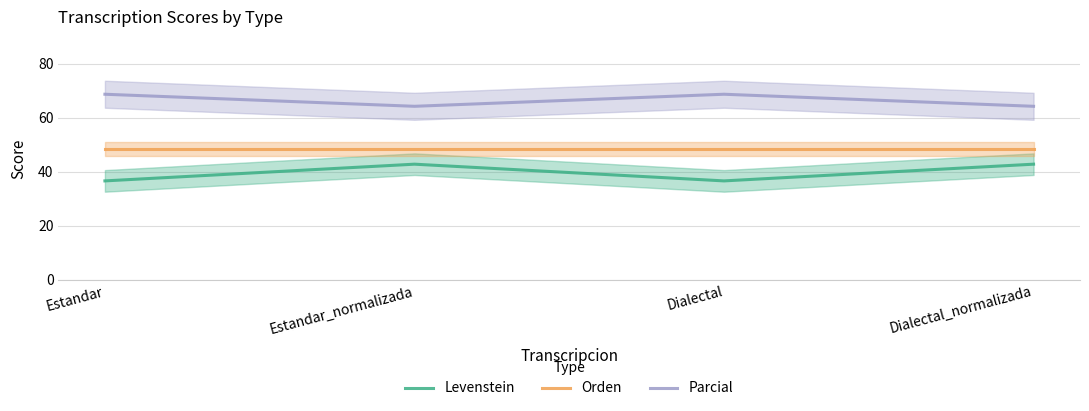

Rank the series by their maximum value, from highest to lowest.

Parcial, Orden, Levenstein